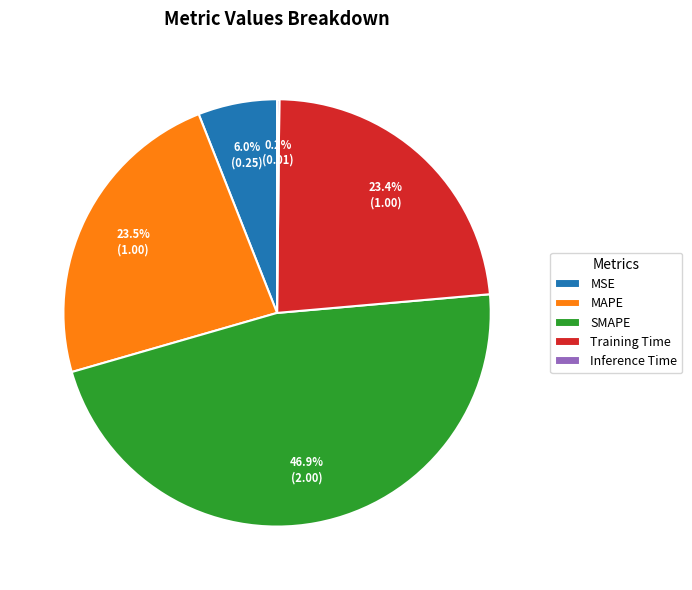

Which category has the biggest portion of the pie?

SMAPE